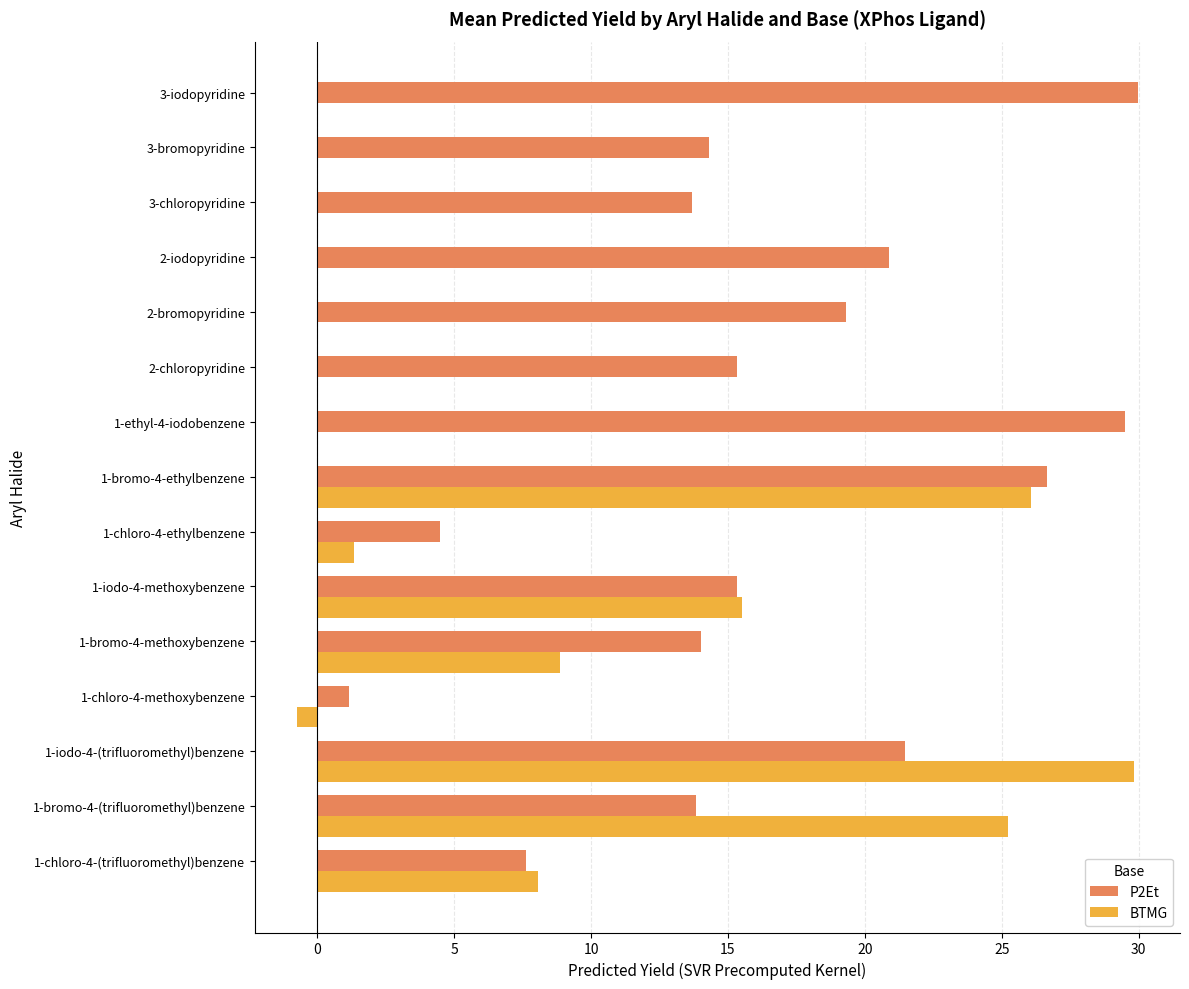

Does the chart contain stacked bars?

No